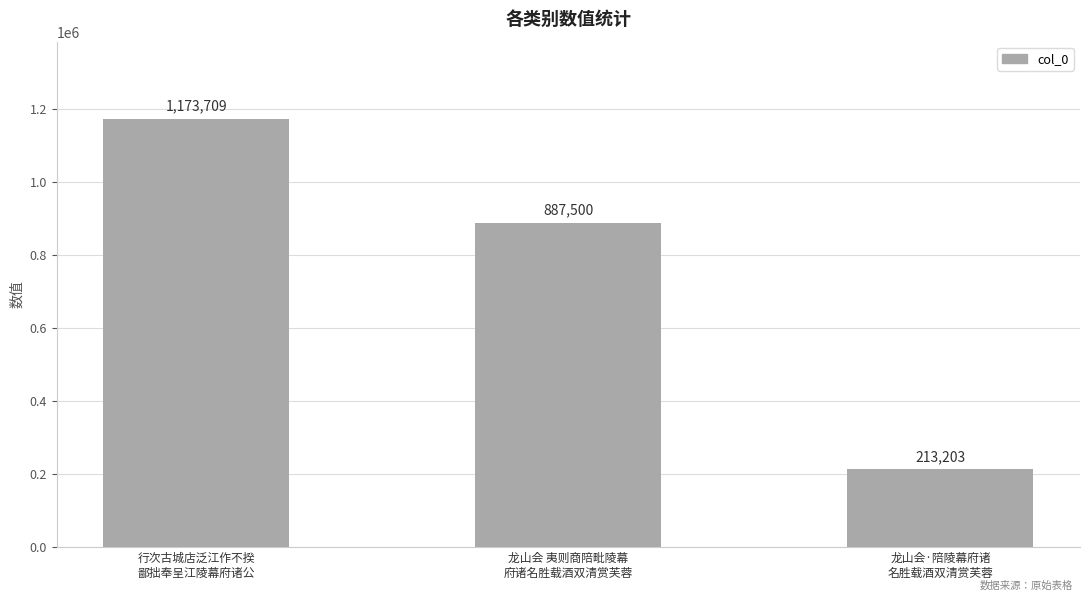

Which has a higher value, 龙山会 夷则商陪毗陵幕
府诸名胜载酒双清赏芙蓉 or 行次古城店泛江作不揆
鄙拙奉呈江陵幕府诸公?

行次古城店泛江作不揆
鄙拙奉呈江陵幕府诸公